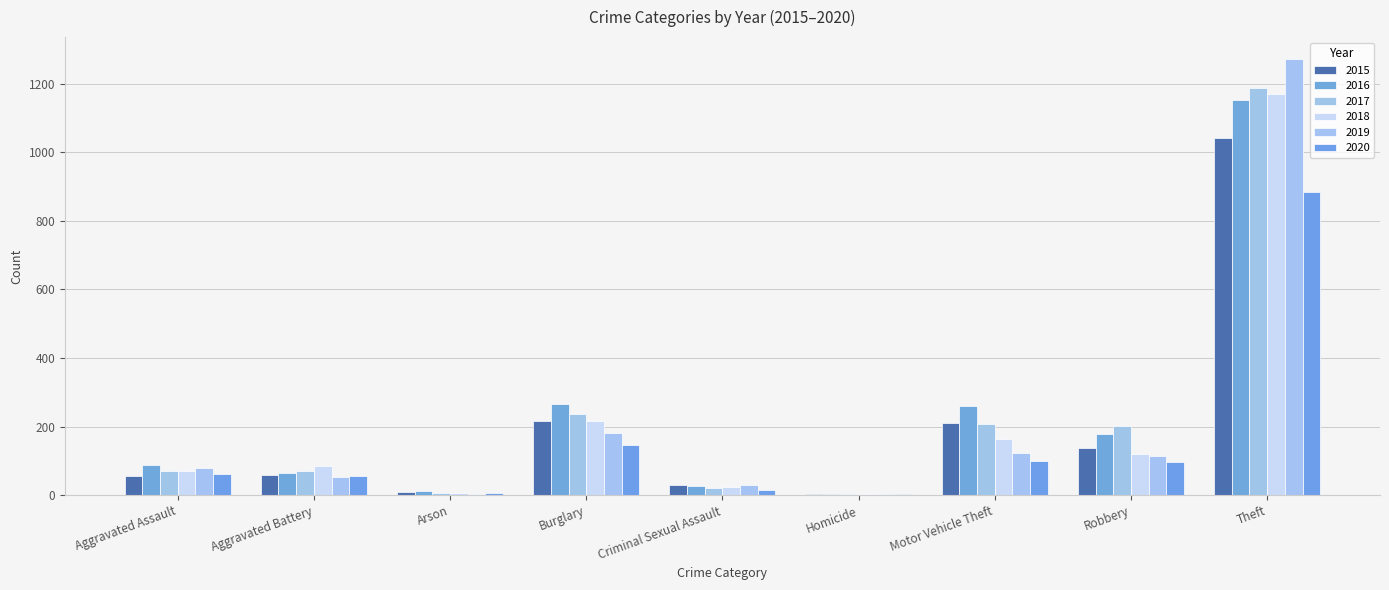

Rank the series by their maximum value, from lowest to highest.

2020, 2015, 2016, 2018, 2017, 2019